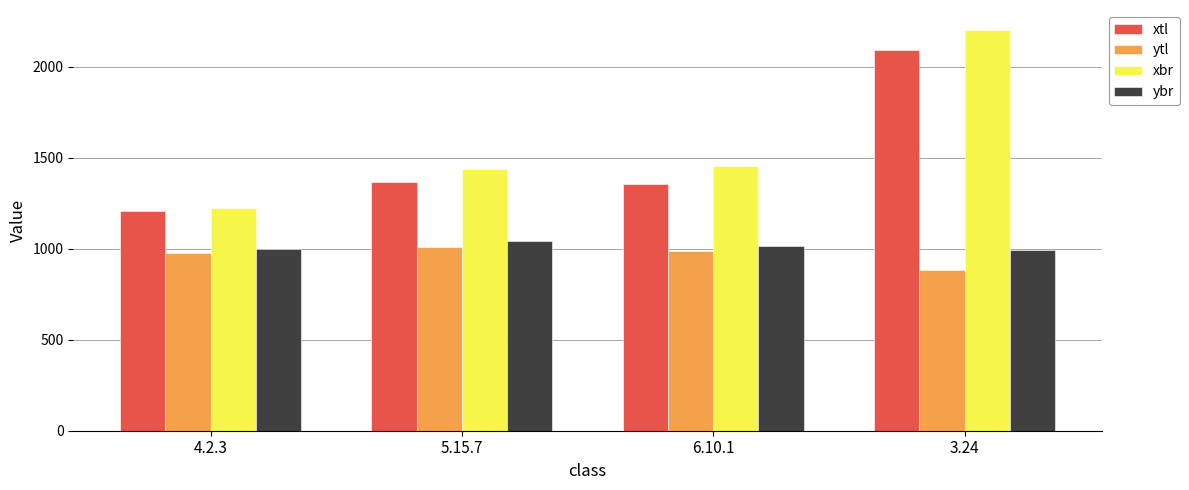

The xtl series shows 3627 at 3.24. True or false?

False